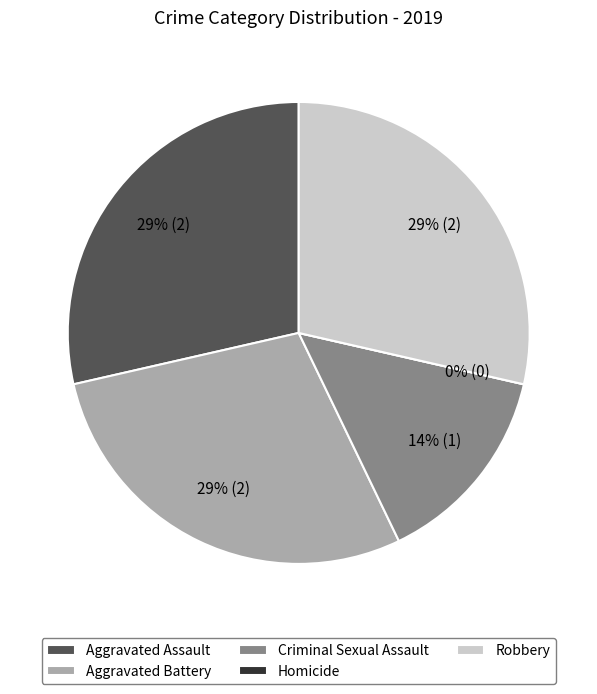

To the nearest percent, what is the difference between the largest and smallest slice percentages?

29%